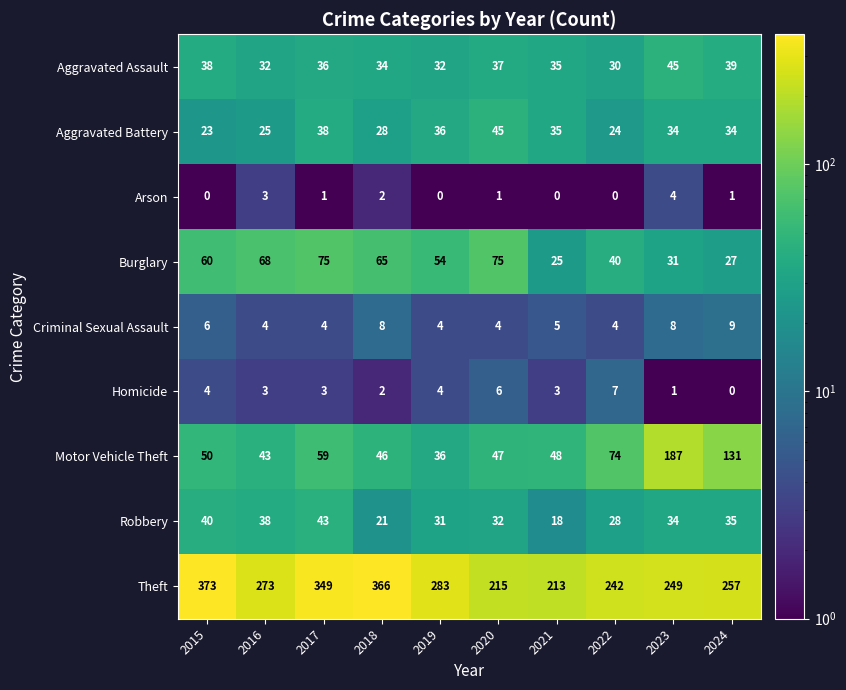

Is it true that Burglary equals 31 at 2016?

False